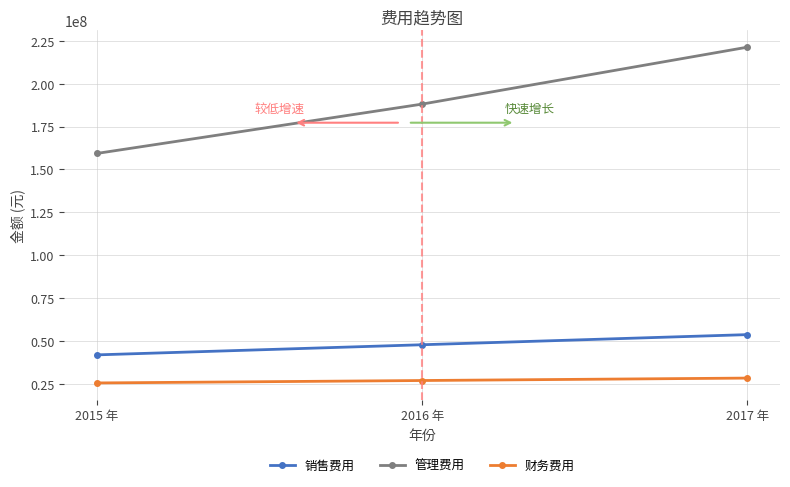

Rank the categories by 销售费用 value from highest to lowest.

2017 年, 2016 年, 2015 年